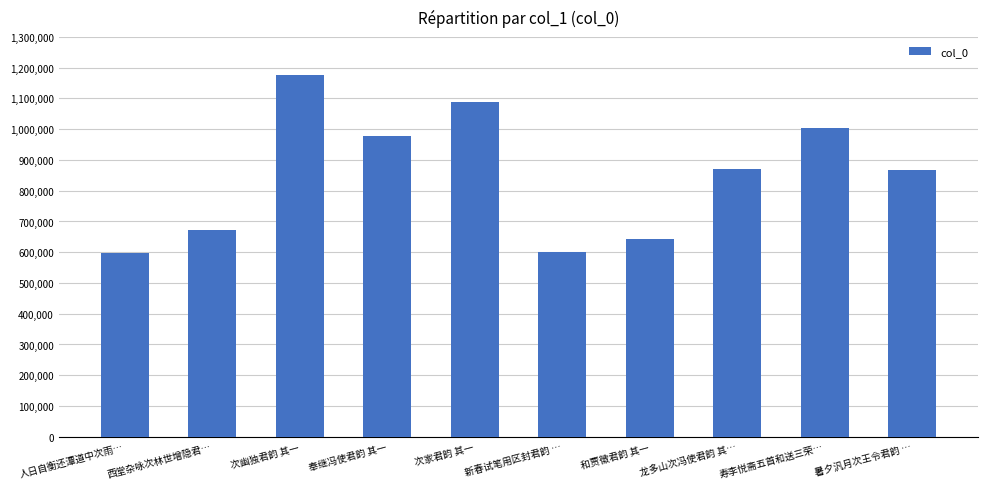

What is the sum of the values at 新春试笔用区封君韵 … and 西堂杂咏次林世增隐君…?

1272198